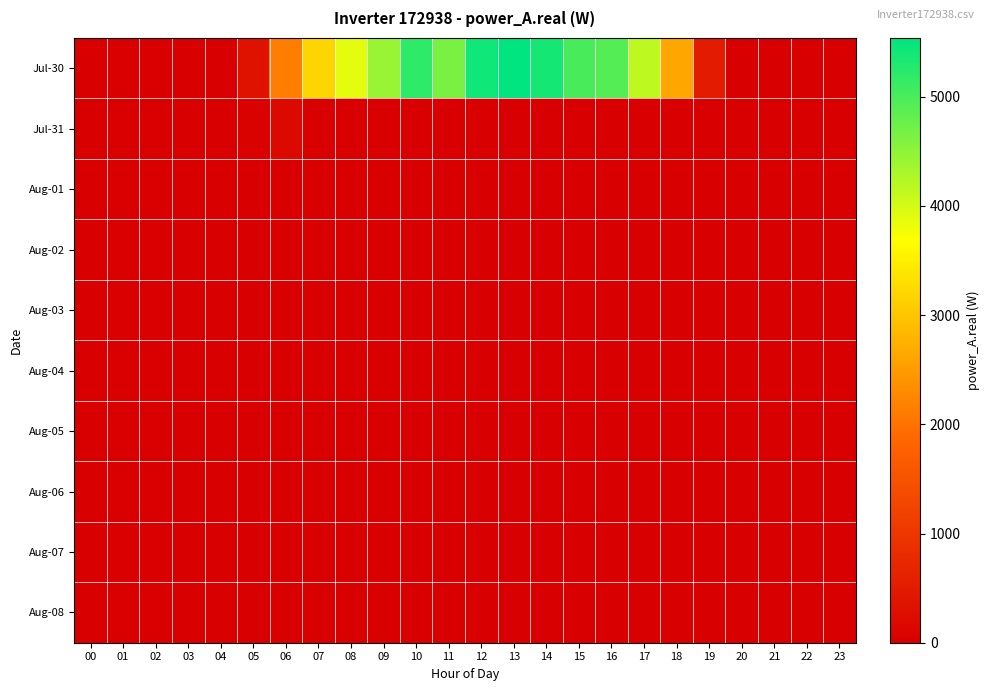

Reading left to right, list all the values displayed in this chart.

Jul-30: 00=0.0	01=0.0	02=0.0	03=0.0	04=0.0	05=334.6	06=2129.1	07=3198.2	08=3881.8	09=4420.9	10=5192.8	11=4668.5	12=5418.2	13=5537.2	14=5365.2	15=5001.6	16=4919.2	17=4158.0	18=2619.7	19=517.6	20=0.0	21=0.0	22=0.0	23=0.0
Jul-31: 00=0.0	01=0.0	02=0.0	03=0.0	04=0.0	05=52.4	06=192.1	07=0.0	08=0.0	09=0.0	10=0.0	11=0.0	12=0.0	13=0.0	14=0.0	15=0.0	16=0.0	17=0.0	18=0.0	19=0.0	20=0.0	21=0.0	22=0.0	23=0.0
Aug-01: 00=0.0	01=0.0	02=0.0	03=0.0	04=0.0	05=0.0	06=0.0	07=0.0	08=0.0	09=0.0	10=0.0	11=0.0	12=0.0	13=0.0	14=0.0	15=0.0	16=0.0	17=0.0	18=0.0	19=0.0	20=0.0	21=0.0	22=0.0	23=0.0
Aug-02: 00=0.0	01=0.0	02=0.0	03=0.0	04=0.0	05=0.0	06=0.0	07=0.0	08=0.0	09=0.0	10=0.0	11=0.0	12=0.0	13=0.0	14=0.0	15=0.0	16=0.0	17=0.0	18=0.0	19=0.0	20=0.0	21=0.0	22=0.0	23=0.0
Aug-03: 00=0.0	01=0.0	02=0.0	03=0.0	04=0.0	05=0.0	06=0.0	07=0.0	08=0.0	09=0.0	10=0.0	11=0.0	12=0.0	13=0.0	14=0.0	15=0.0	16=0.0	17=0.0	18=0.0	19=0.0	20=0.0	21=0.0	22=0.0	23=0.0
Aug-04: 00=0.0	01=0.0	02=0.0	03=0.0	04=0.0	05=0.0	06=0.0	07=0.0	08=0.0	09=0.0	10=0.0	11=0.0	12=0.0	13=0.0	14=0.0	15=0.0	16=0.0	17=0.0	18=0.0	19=0.0	20=0.0	21=0.0	22=0.0	23=0.0
Aug-05: 00=0.0	01=0.0	02=0.0	03=0.0	04=0.0	05=0.0	06=0.0	07=0.0	08=0.0	09=0.0	10=0.0	11=0.0	12=0.0	13=0.0	14=0.0	15=0.0	16=0.0	17=0.0	18=0.0	19=0.0	20=0.0	21=0.0	22=0.0	23=0.0
Aug-06: 00=0.0	01=0.0	02=0.0	03=0.0	04=0.0	05=0.0	06=0.0	07=0.0	08=0.0	09=0.0	10=0.0	11=0.0	12=0.0	13=0.0	14=0.0	15=0.0	16=0.0	17=0.0	18=0.0	19=0.0	20=0.0	21=0.0	22=0.0	23=0.0
Aug-07: 00=0.0	01=0.0	02=0.0	03=0.0	04=0.0	05=0.0	06=0.0	07=0.0	08=0.0	09=0.0	10=0.0	11=0.0	12=0.0	13=0.0	14=0.0	15=0.0	16=0.0	17=0.0	18=0.0	19=0.0	20=0.0	21=0.0	22=0.0	23=0.0
Aug-08: 00=0.0	01=0.0	02=0.0	03=0.0	04=0.0	05=0.0	06=0.0	07=0.0	08=0.0	09=0.0	10=0.0	11=0.0	12=0.0	13=0.0	14=0.0	15=0.0	16=0.0	17=0.0	18=0.0	19=0.0	20=0.0	21=0.0	22=0.0	23=0.0